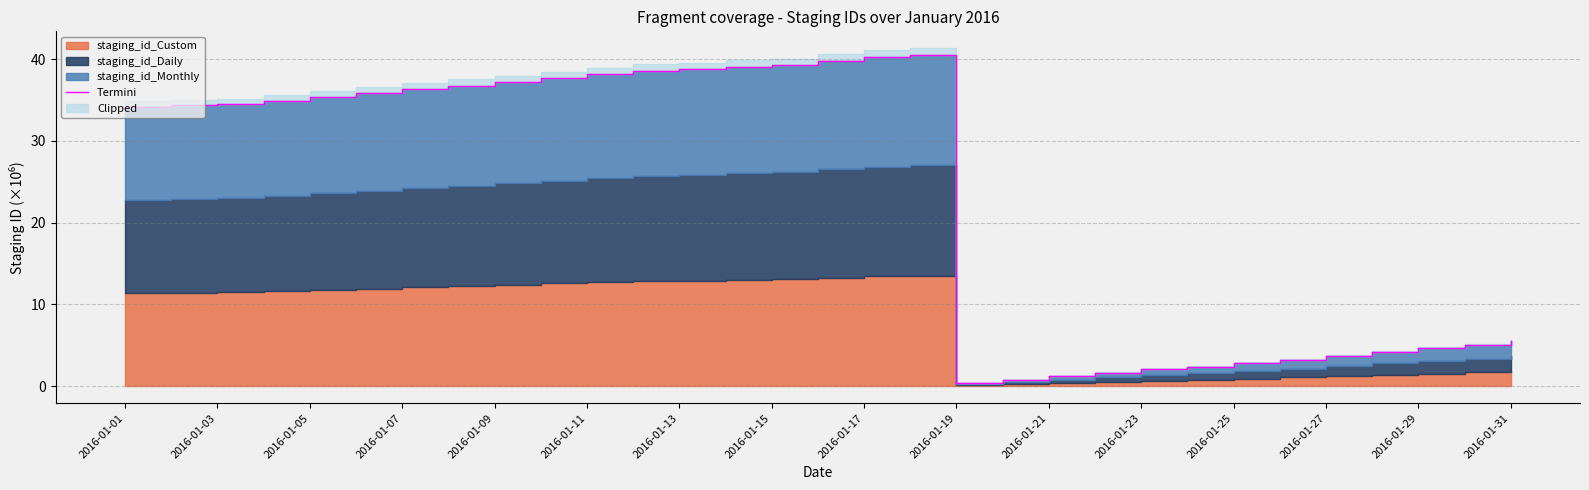

What is the average value?

22.9